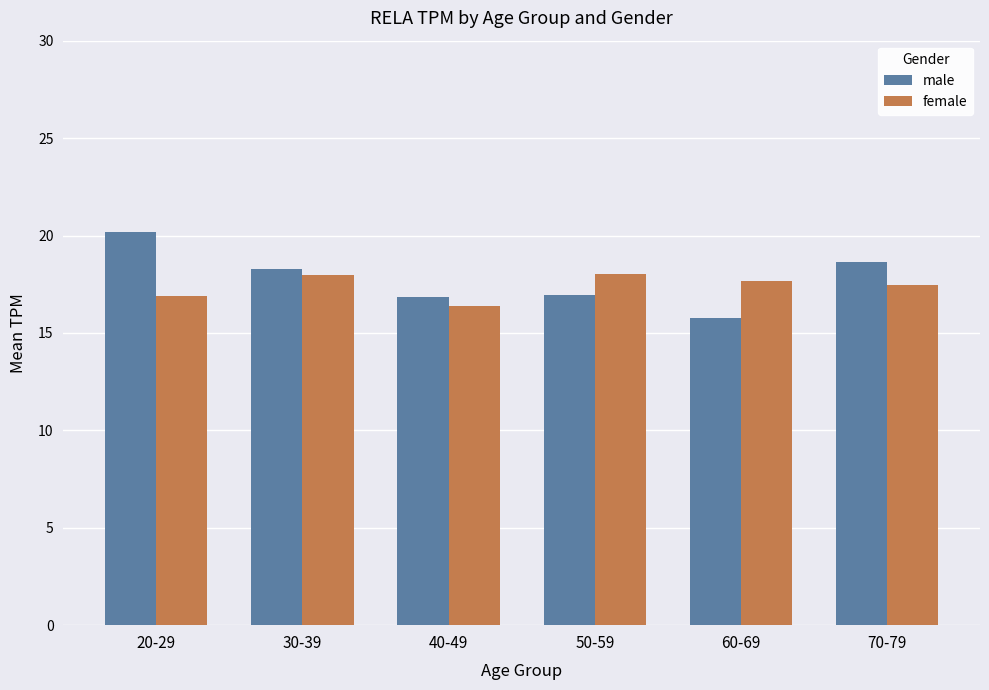

Which category has the highest value in the male series?

20-29